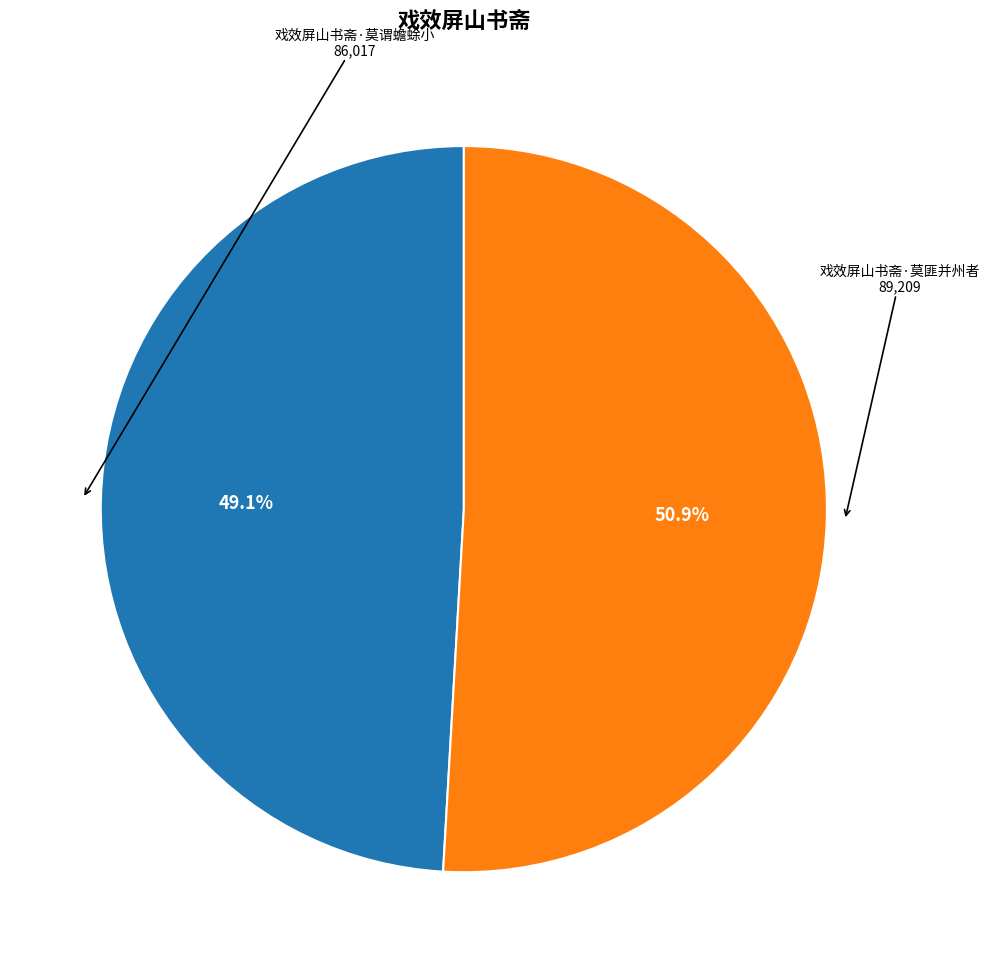

Is there a majority slice in this chart?

Yes